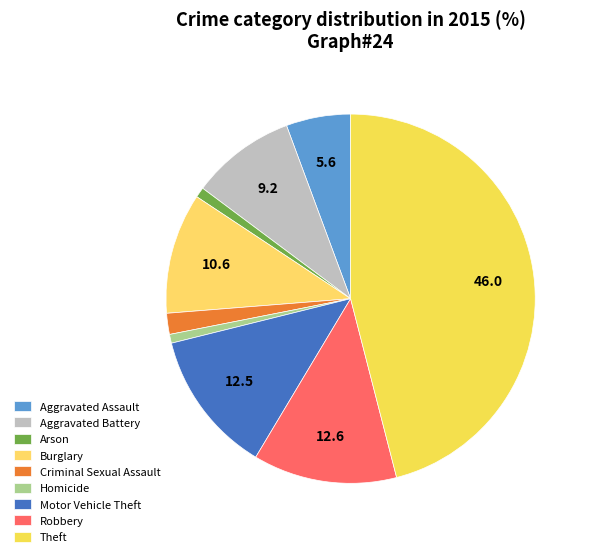

Count the number of slices in the pie.

9